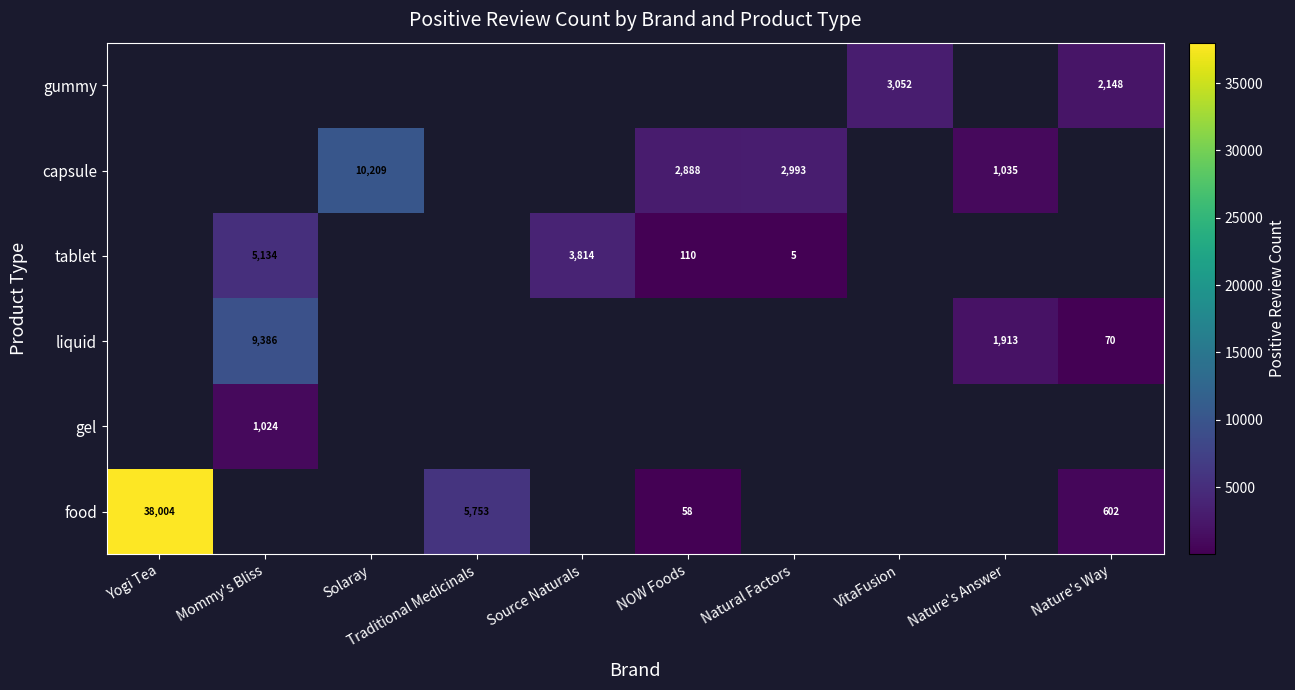

Which has a higher value, VitaFusion or Traditional Medicinals?

Traditional Medicinals